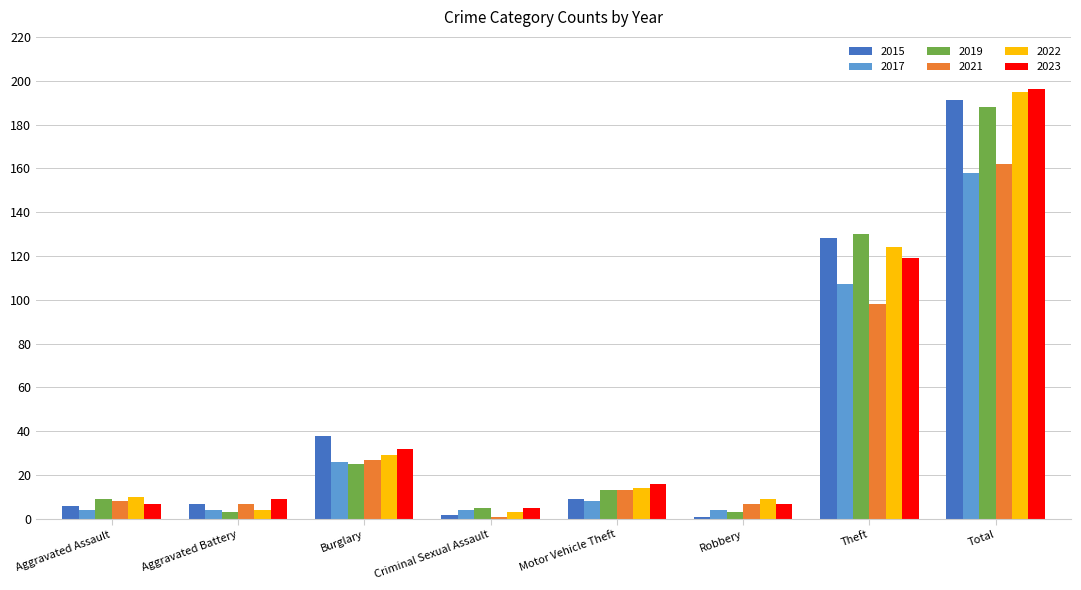

What is the sum of the 2019 values at Criminal Sexual Assault and Aggravated Battery?

8